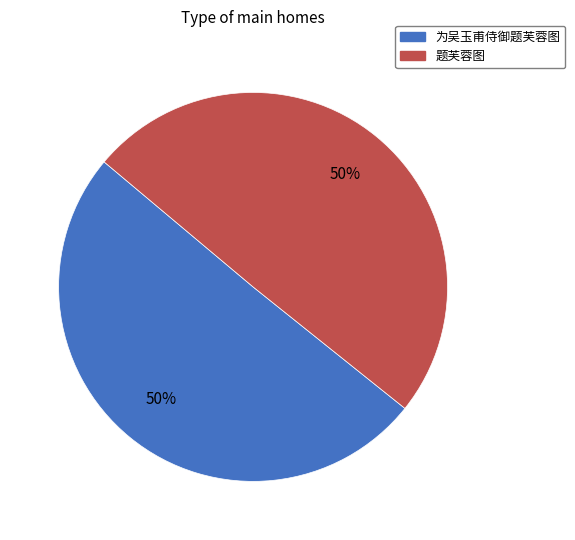

To the nearest percent, what is the combined percentage of 为吴玉甫侍御题芙蓉图 and 题芙蓉图?

100%